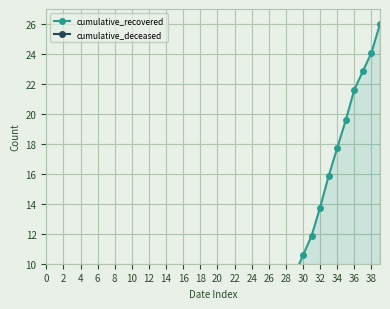

What value does the cumulative_recovered series have at 24?

3.2